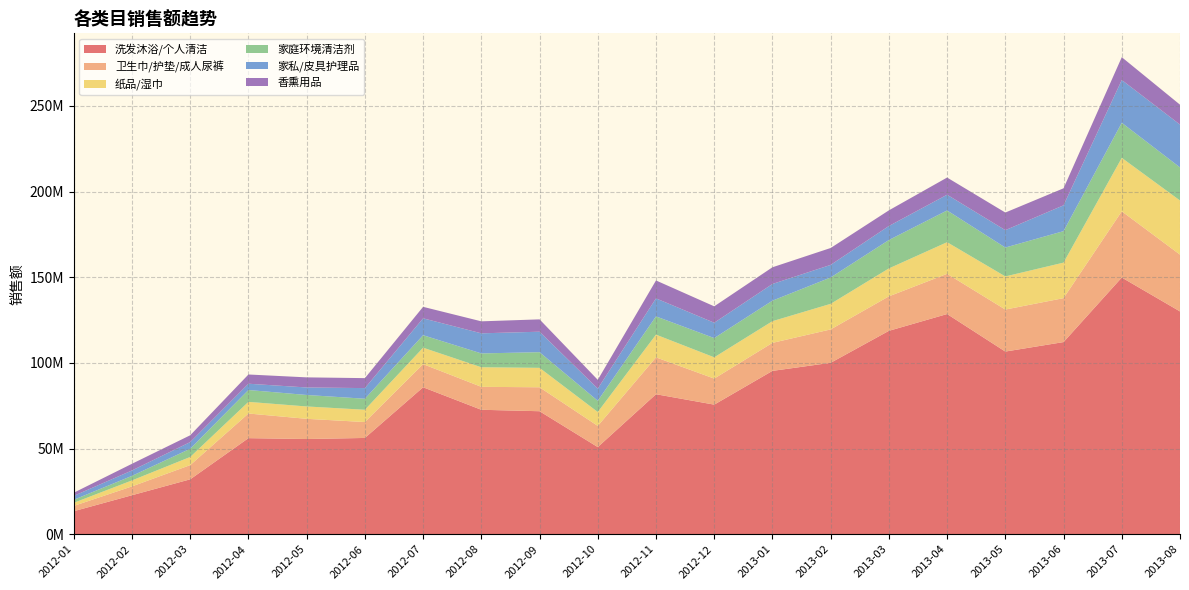

Reading left to right, extract all data points from this chart.

洗发沐浴/个人清洁: 13439622	22764128	32050415	56077380	55573493	56199628	85785156	72641718	71800868	50868747	81728233	75646551	95349880	100067145	118730736	128534482	106626406	112166885	149851157	130061189
卫生巾/护垫/成人尿裤: 3091276	5158437	8288773	14387025	11791502	9283178	13496245	13394551	13977879	12346792	21513036	15202741	16352984	19488522	20134594	23473875	24526807	25643355	38643022	33141456
纸品/湿巾: 1801184	3488177	4763546	6792442	7213638	7177597	9608612	11426820	11342485	8131132	13270397	12415292	12667767	14931128	16298922	18465998	19333669	20740208	31210497	31606970
家庭环境清洁剂: 1775695	2657717	4794474	6923547	6702863	6425781	7289906	8081662	9139480	6543868	10645446	11230446	11966136	15388674	16572661	18526454	16863960	18374012	20475083	19315967
家私/皮具护理品: 2289807	3165444	3893662	3673493	4383301	6215021	9857561	11731022	11954555	7110888	10512573	8958301	9753652	7351660	8193482	9185398	10153288	15085632	24987006	25009102
香熏用品: 1831656	3888431	3969210	5389515	5898546	5816479	6695425	6998311	7207625	5119479	10460601	9579446	9736758	9859331	9126711	10021423	10275889	9921268	13306931	11607167